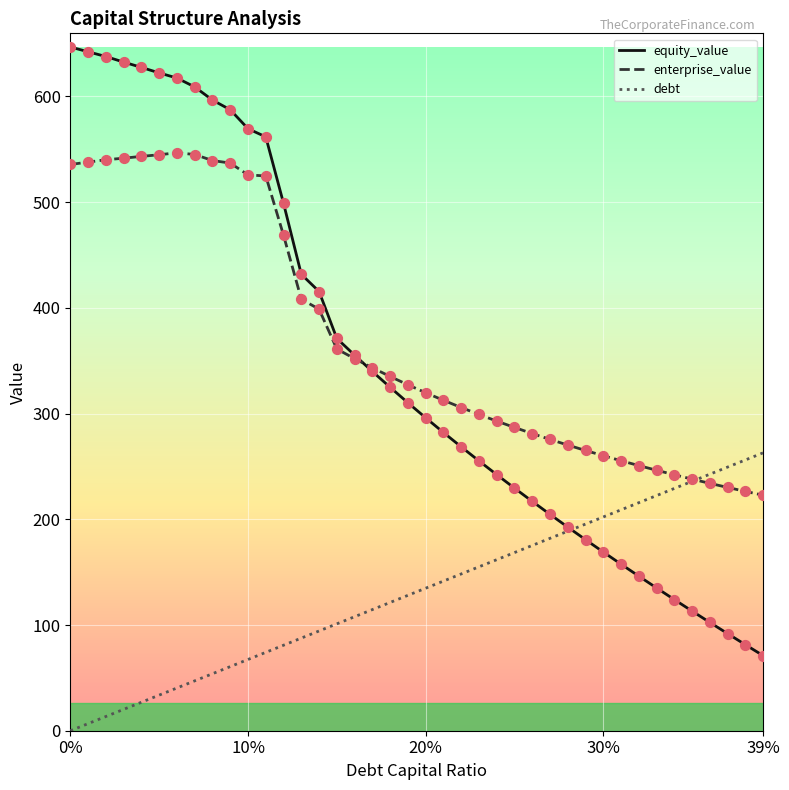

What is the minimum value for enterprise_value?

222.8